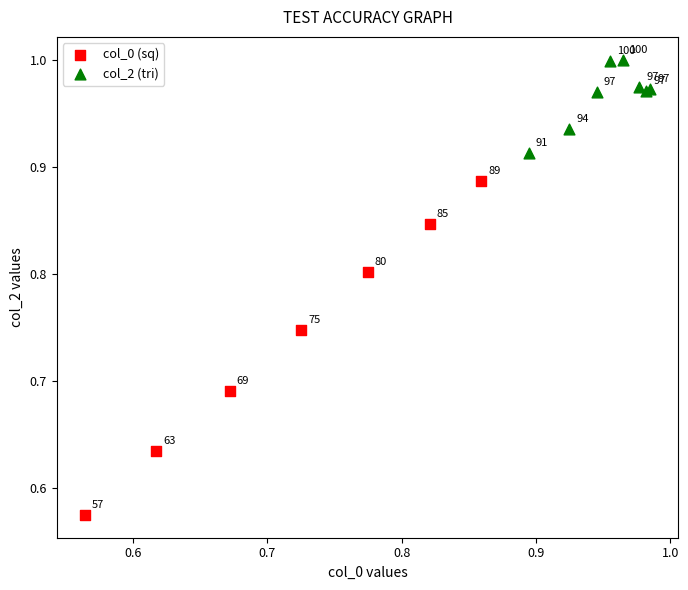

Which series reaches the maximum Y coordinate?

col_2 (tri)